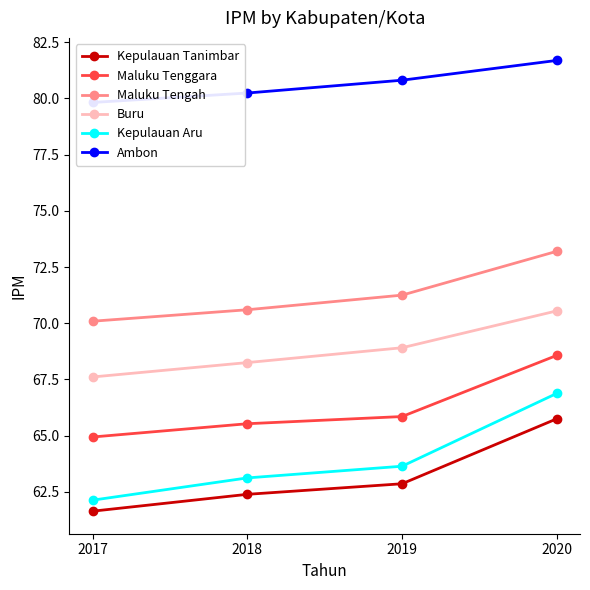

True or false: Kepulauan Tanimbar has a value of 38.9 at 2020.

False